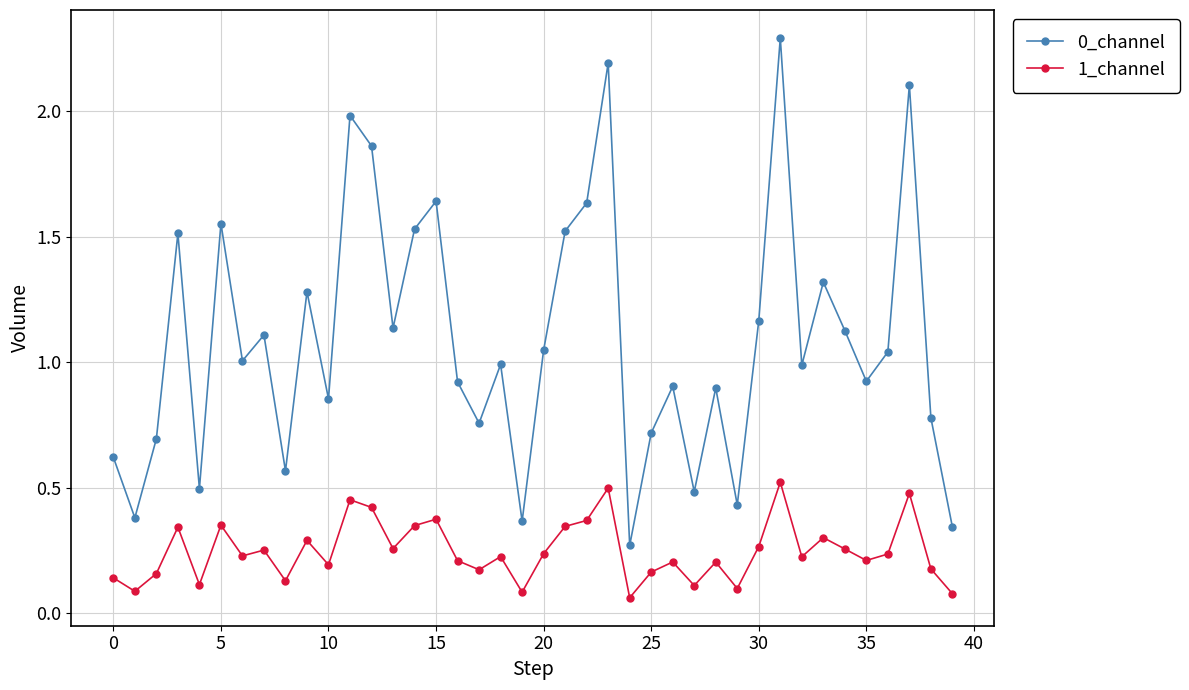

True or false: 1_channel and 0_channel cross at least once.

False